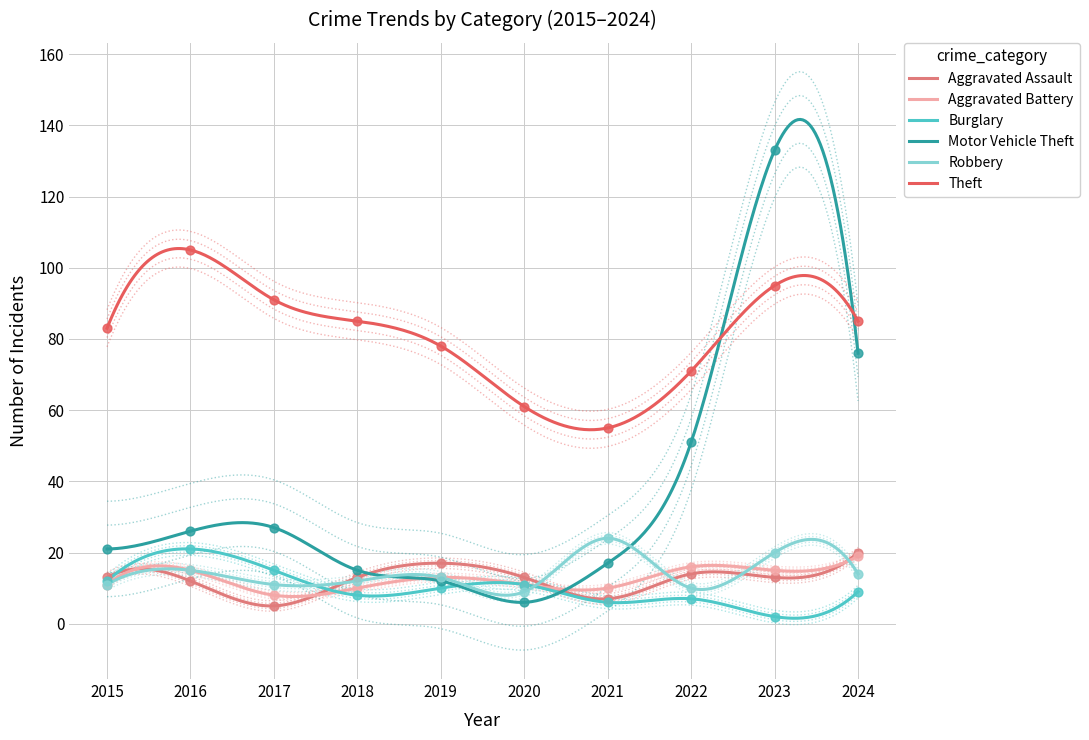

Which series reaches the minimum Y coordinate?

Burglary